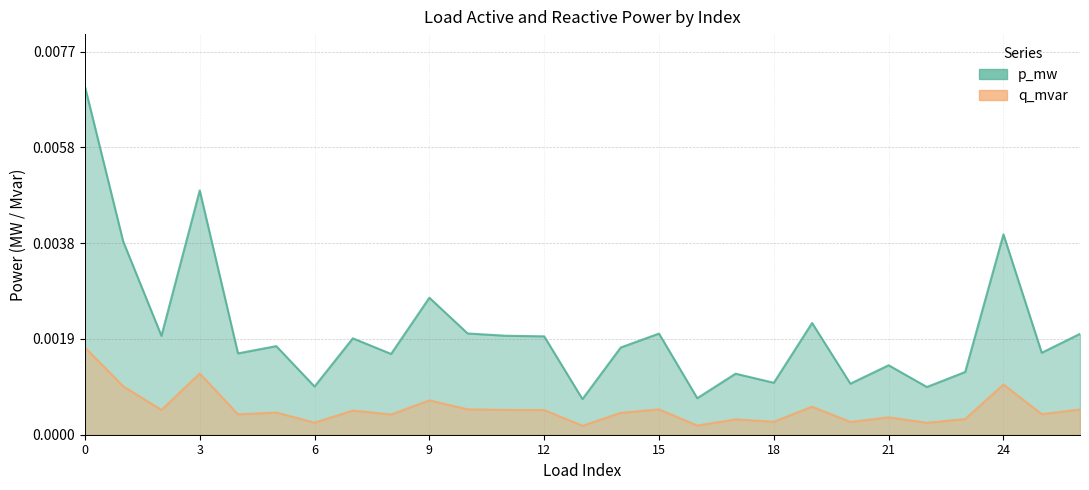

At which category does p_mw reach its first local valley?

2